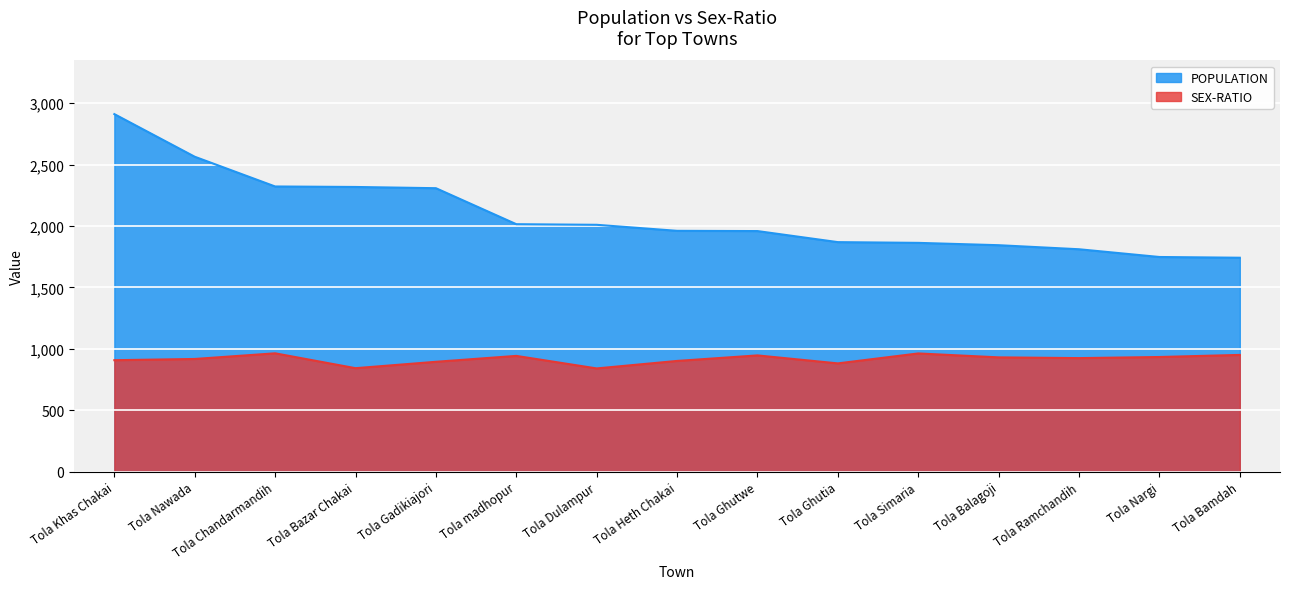

What is the value of the POPULATION point at the 10th from the left?

1869